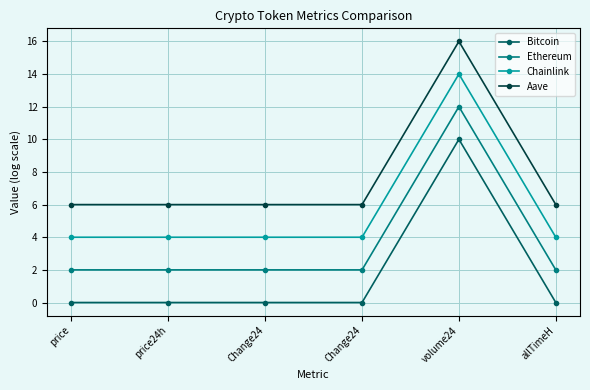

What are all the series names shown in the legend?

Bitcoin, Ethereum, Chainlink, Aave